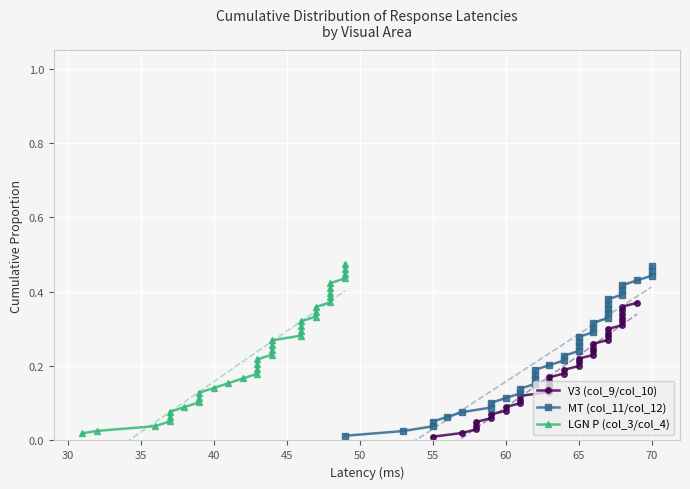

True or false: MT (col_11/col_12) and V3 (col_9/col_10) cross at least once.

False